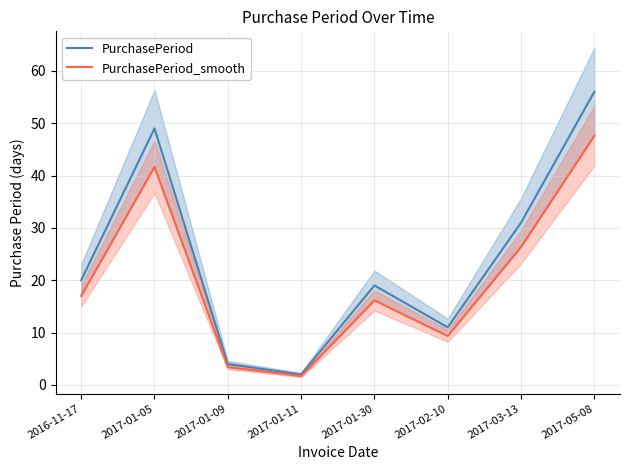

True or false: PurchasePeriod_smooth and PurchasePeriod intersect in this chart.

False